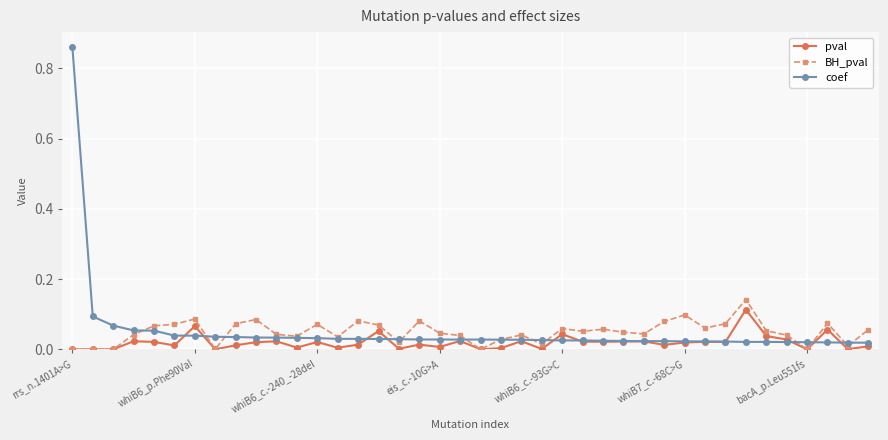

Which series has the largest range (max minus min)?

coef